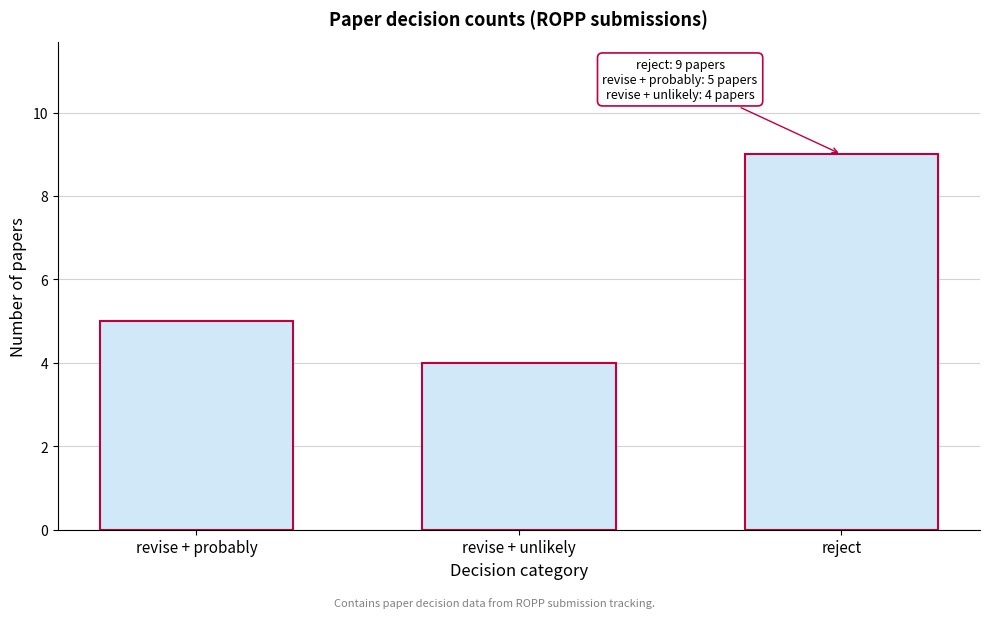

Reading left to right, transcribe all the data shown in this chart.

5	4	9